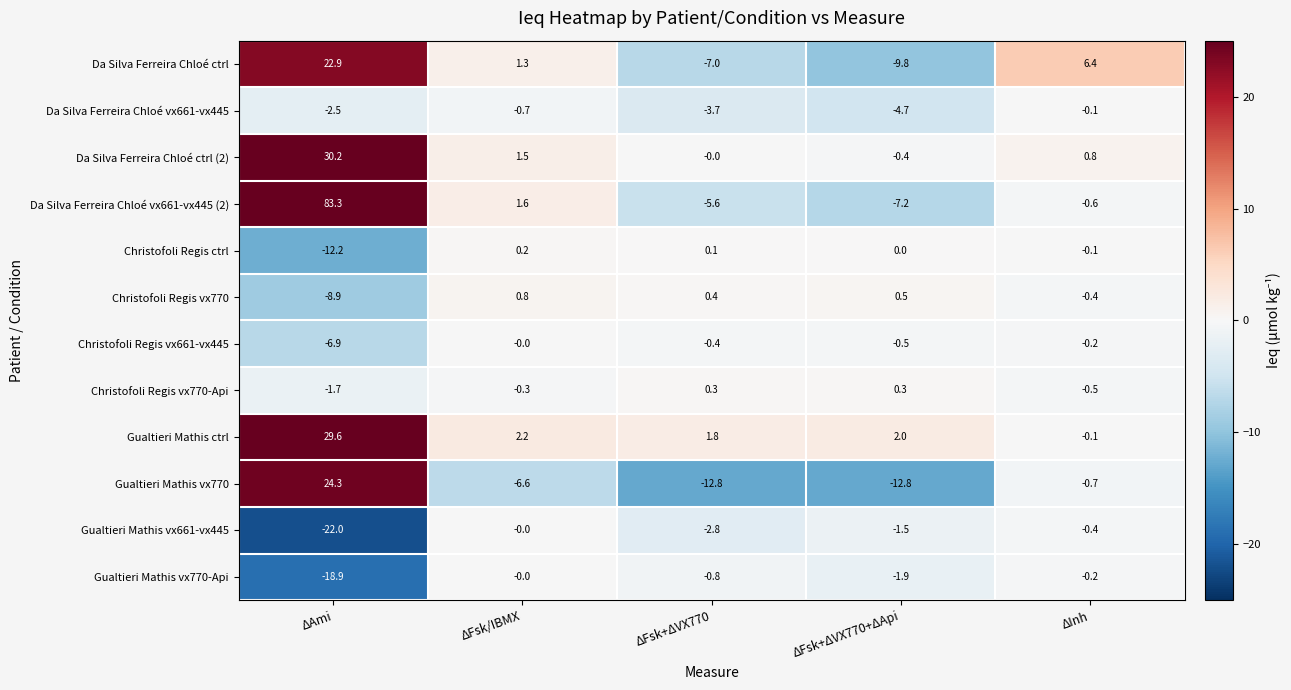

What is the approximate value of Da Silva Ferreira Chloé ctrl (2) at ΔFsk/IBMX?

1.5